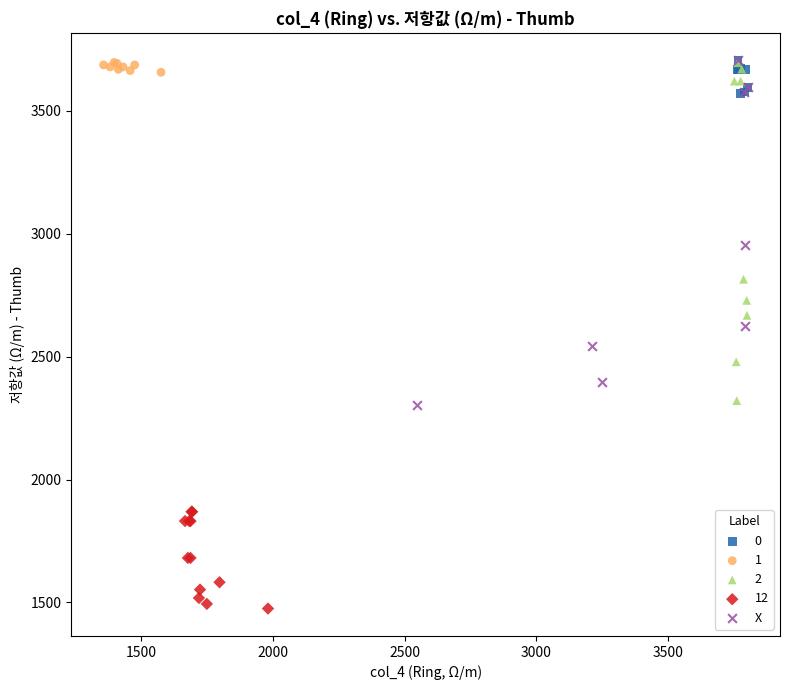

Which series contains the lowest Y value?

12